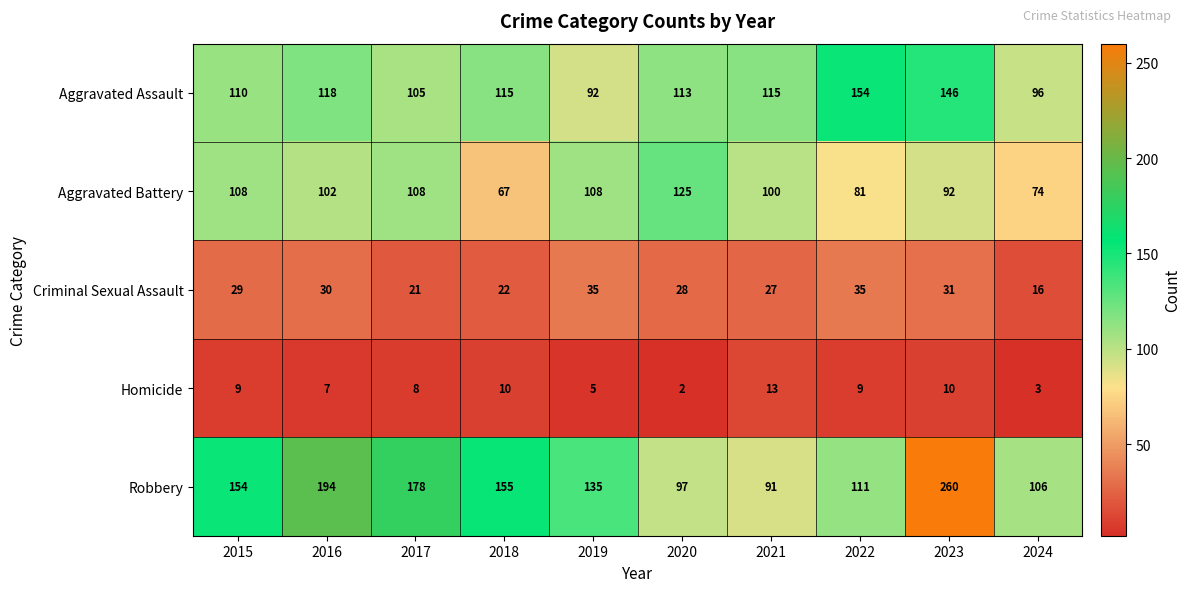

The value of Aggravated Assault at 2023 is 58. True or false?

False